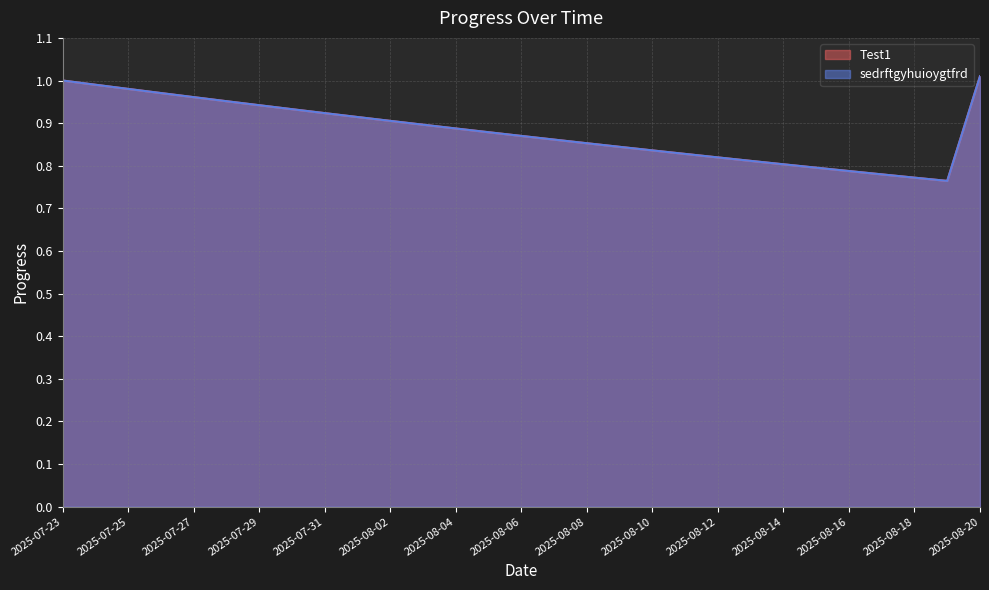

True or false: sedrftgyhuioygtfrd and Test1 cross at least once.

False